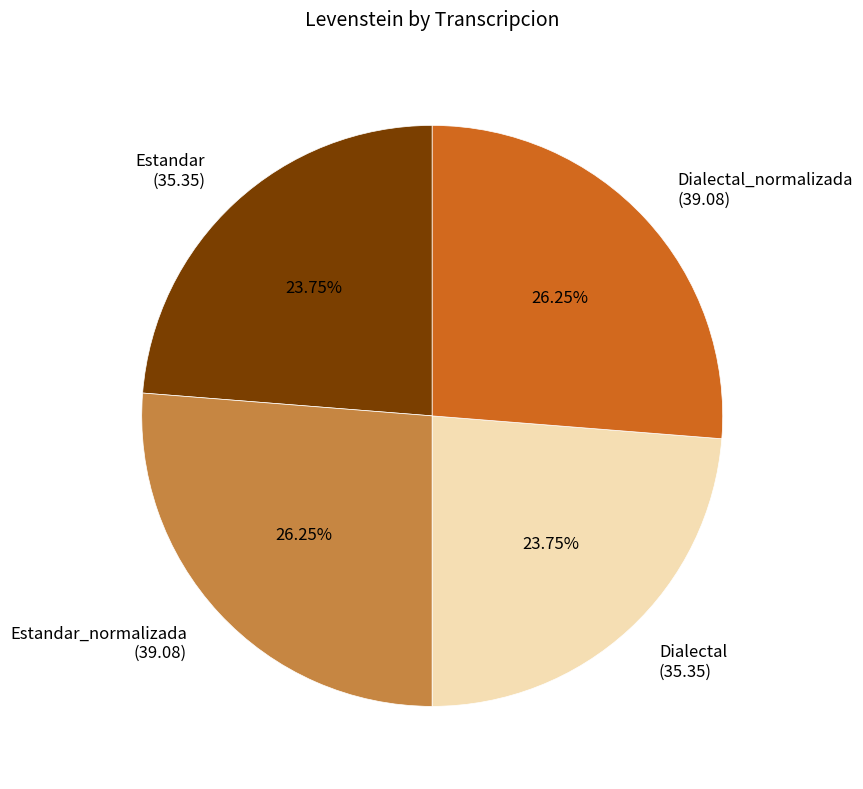

To the nearest percent, what portion does Dialectal represent?

24%